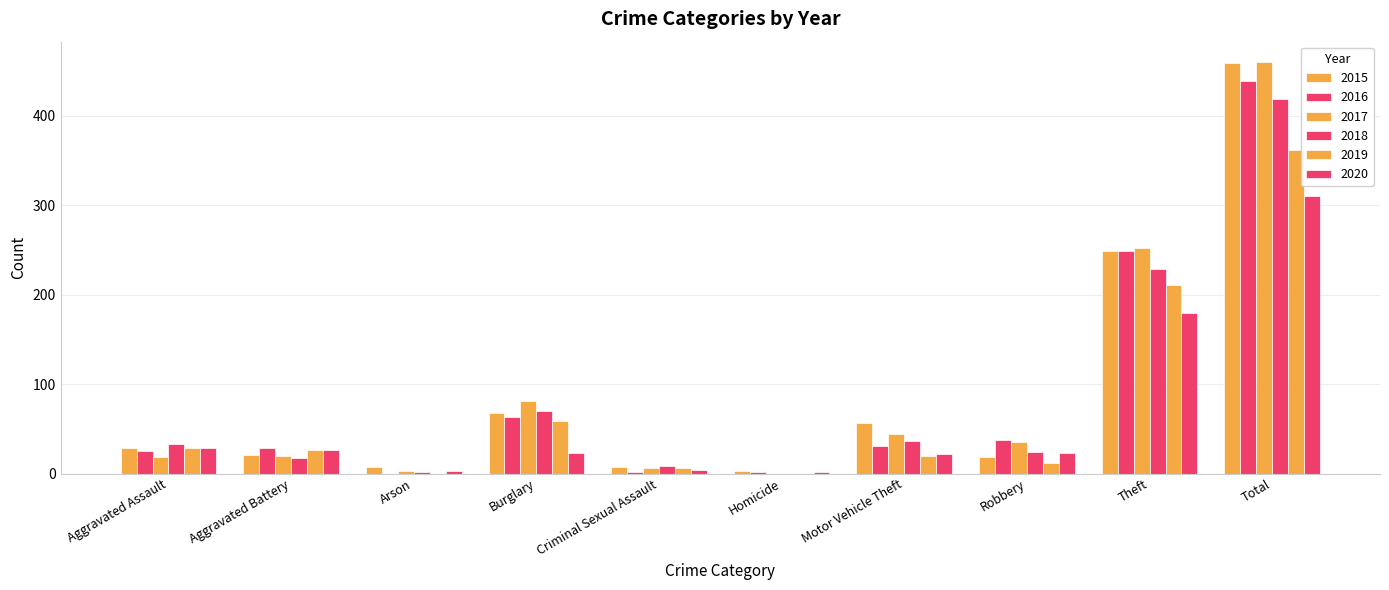

How many distinct data groups are displayed?

6